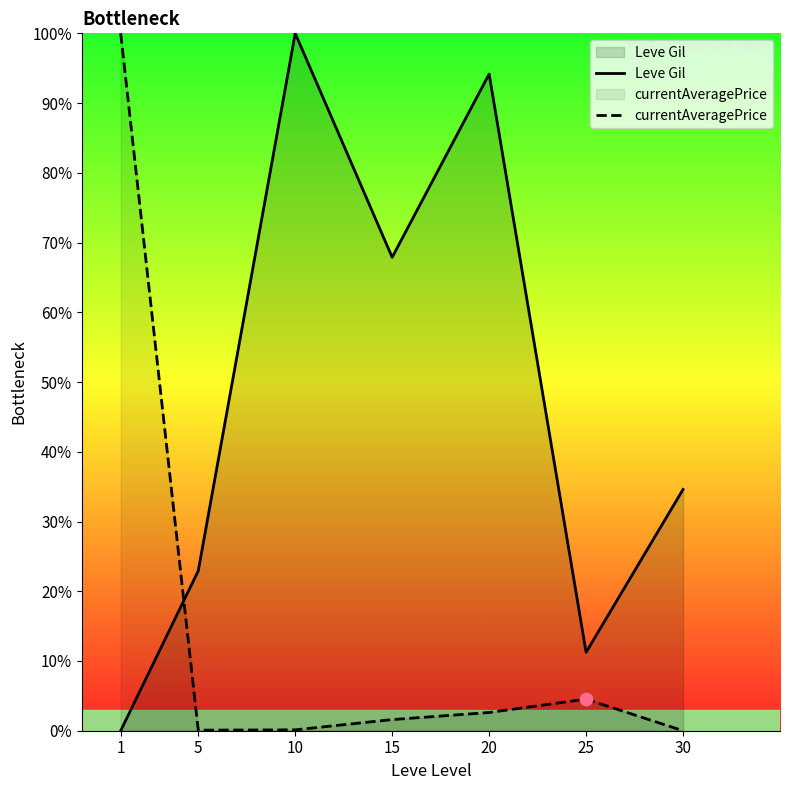

What is the total value across all series at 30?

34.6